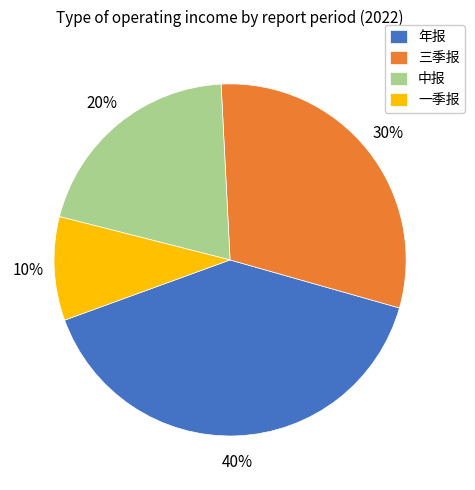

What is the ratio of the value at 中报 to the value at 三季报?

0.7